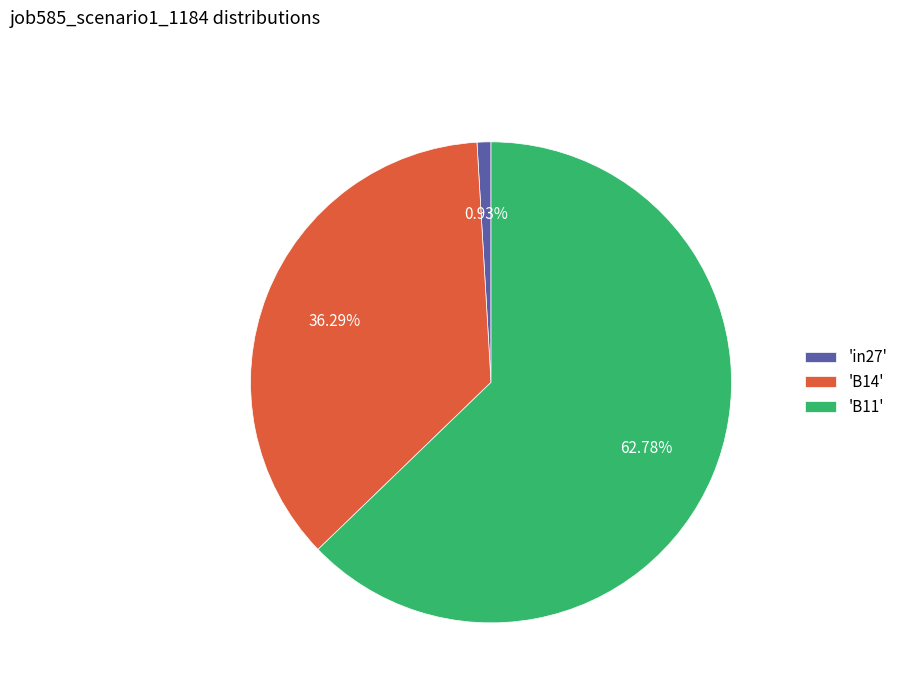

Rank the categories by value from lowest to highest.

'in27', 'B14', 'B11'